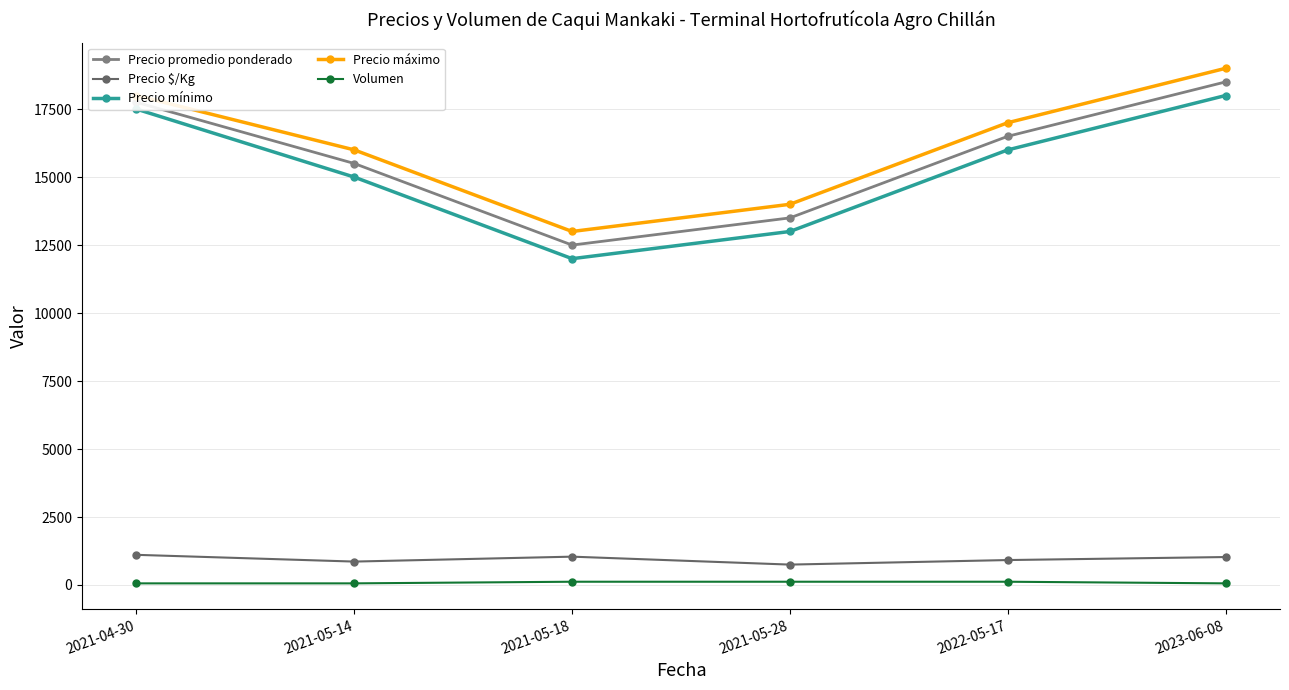

What is the value of the Precio promedio ponderado point at the 2nd from the left?

15500